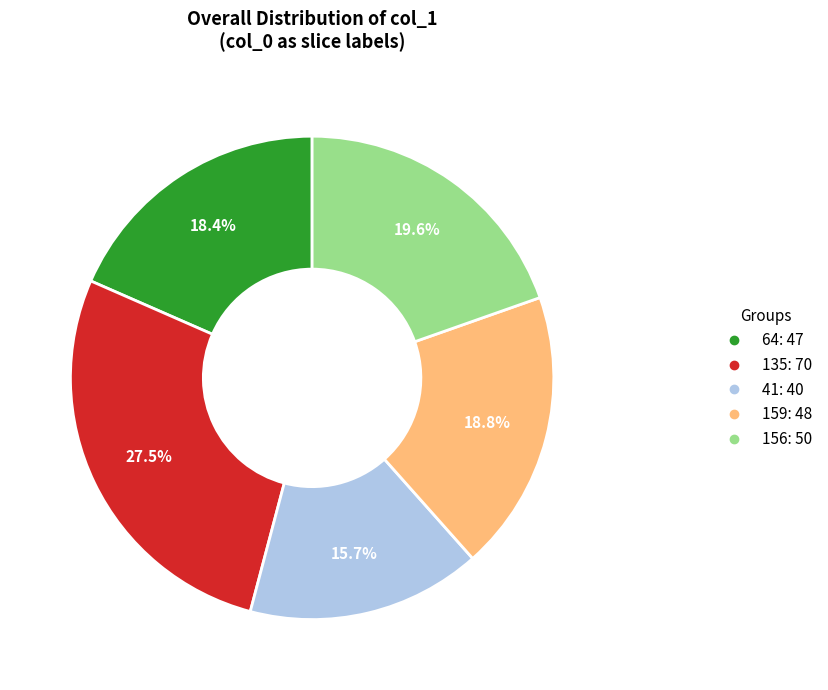

Is the sum of 135 and 64 greater than half?

No